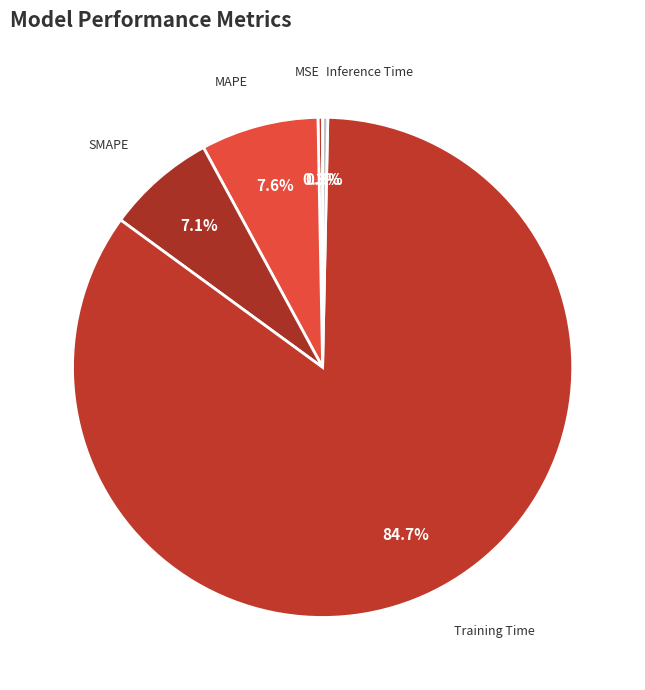

Which category has the smallest portion of the pie?

MSE